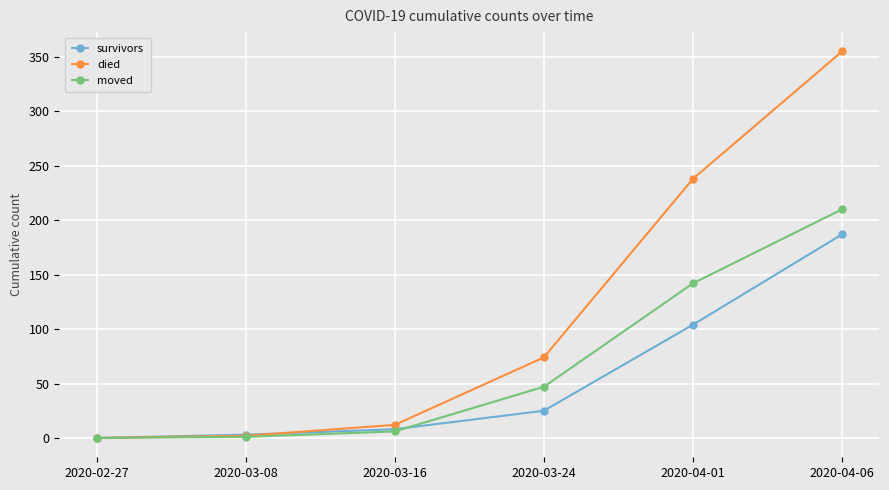

What is the sum of the survivors values at 2020-02-27 and 2020-04-01?

104